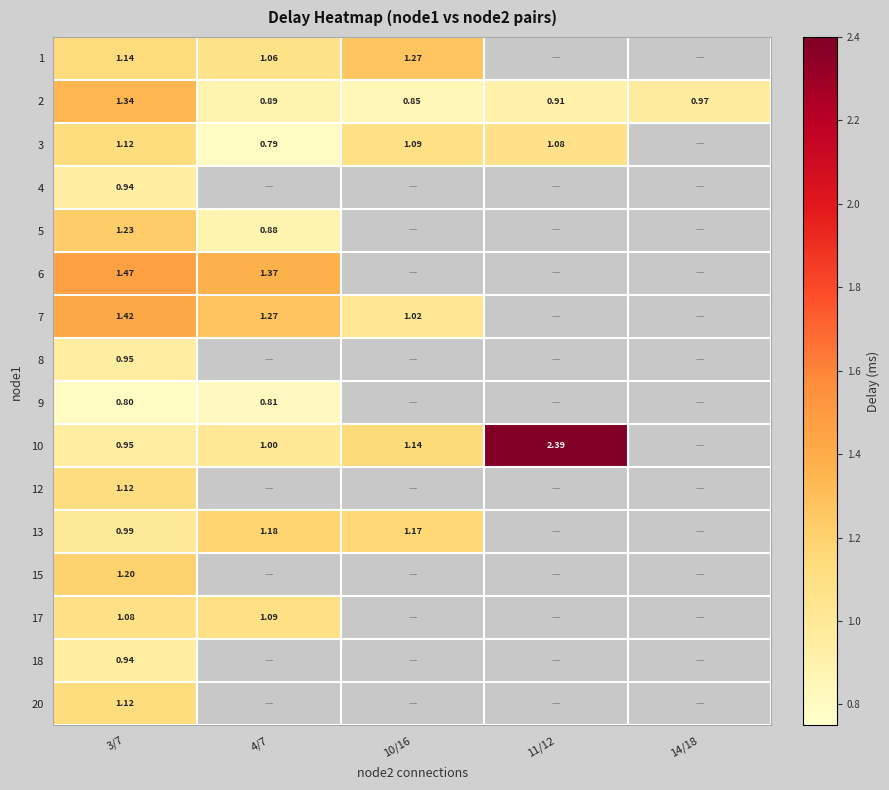

True or false: 2 has a value of 0.9 at 10/16.

True